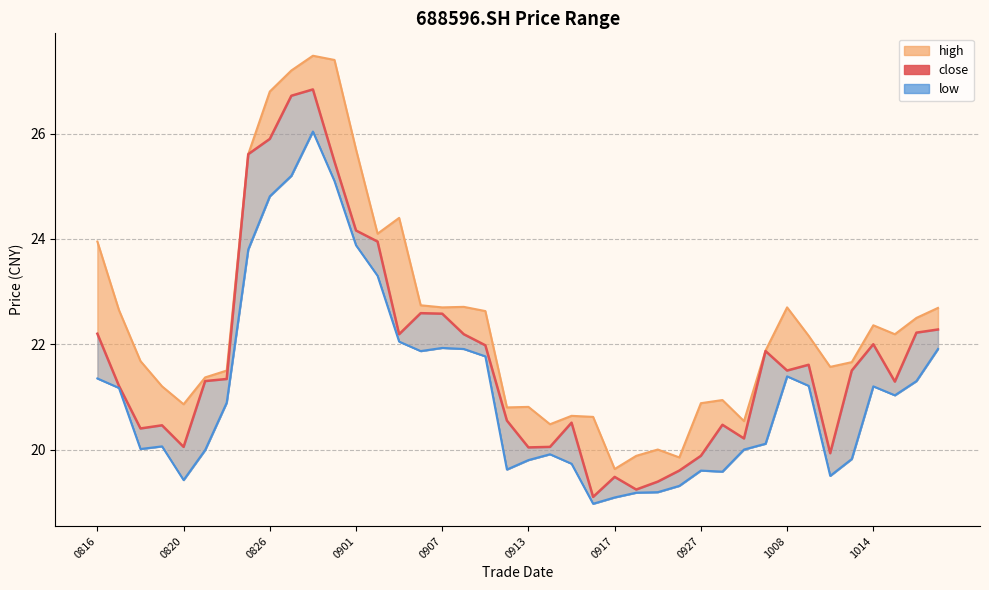

Where does the high_line series first go above 22?

0816